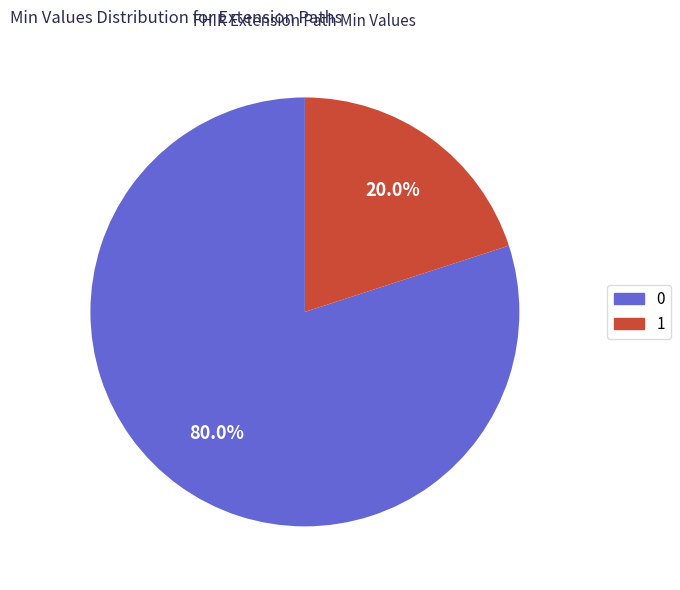

Is there a majority slice in this chart?

Yes